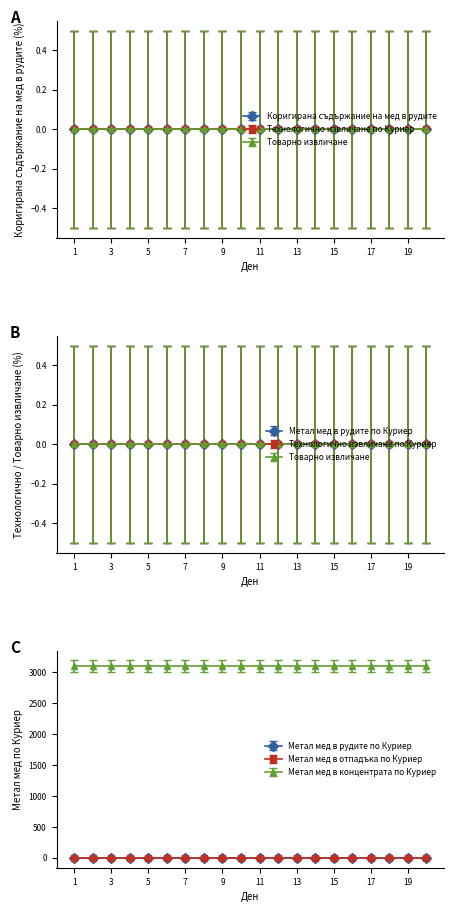

What is the difference between the highest and lowest values at 19?

3095.5